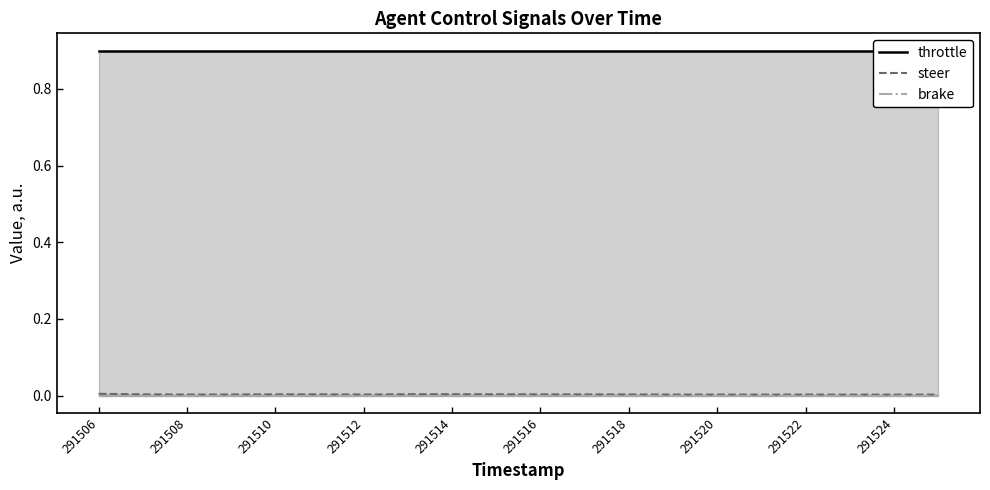

At which category does the chart reach its peak across all series?

291506